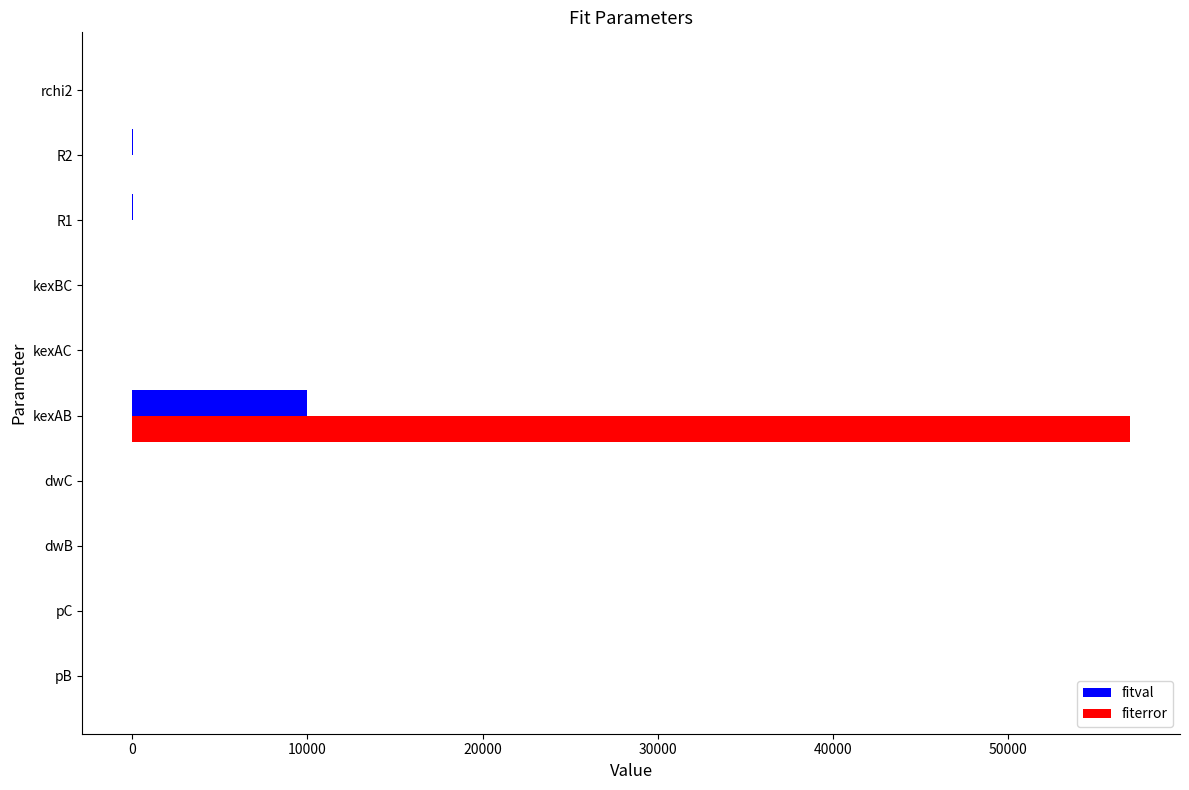

How many categories are shown in the chart?

10